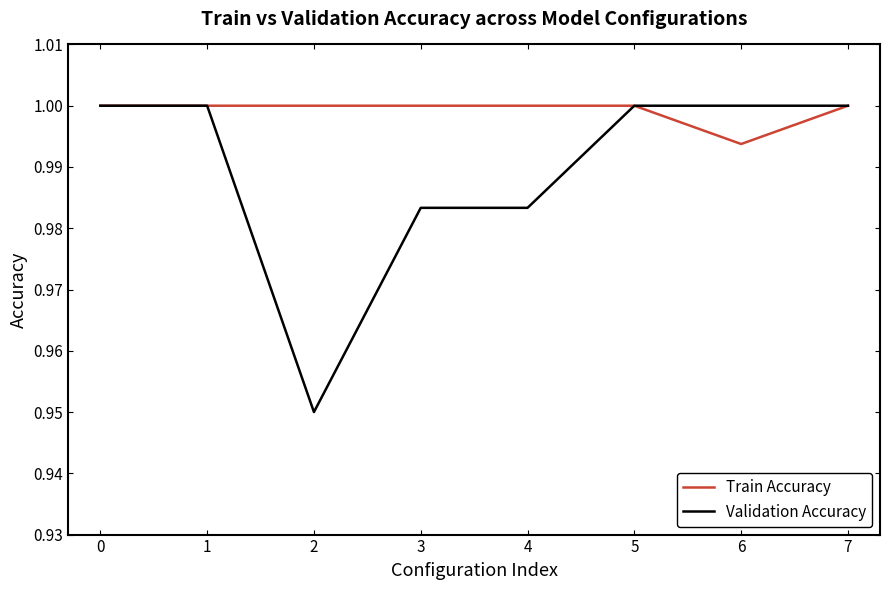

Is the value of Train Accuracy at 5 greater than the value of Validation Accuracy at 4?

Yes